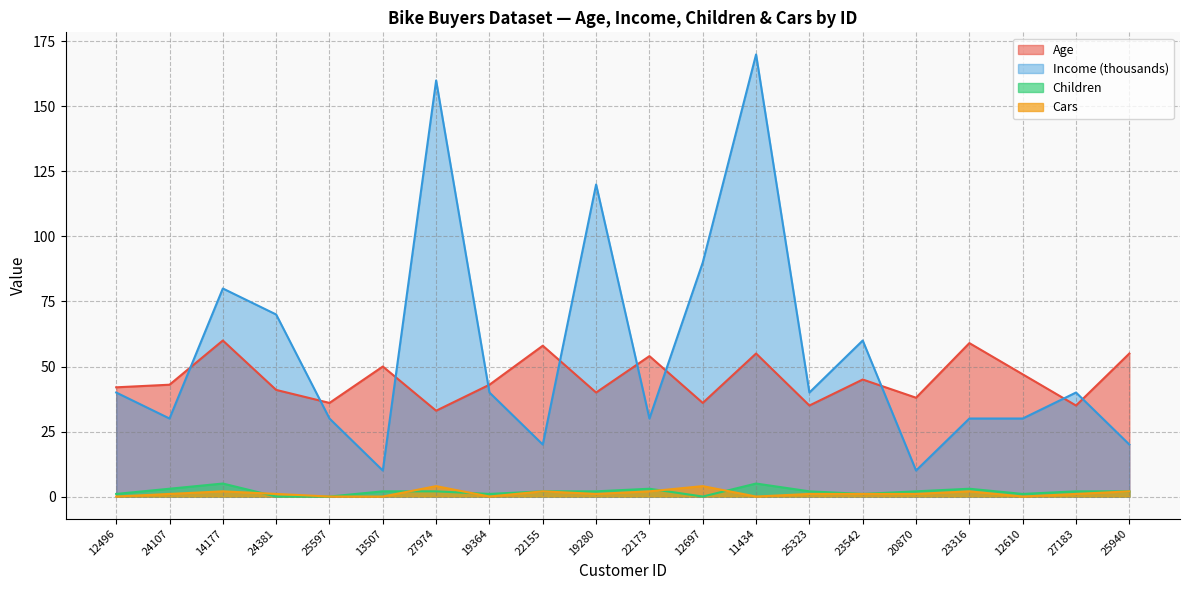

Which category has the lowest value across all series?

24381